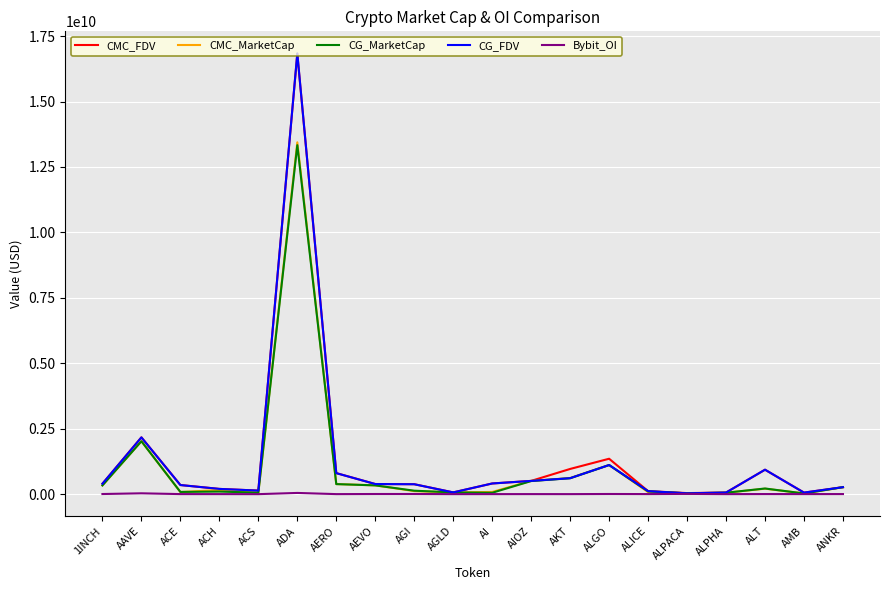

What are all the series names shown in the legend?

CMC_FDV, CMC_MarketCap, CG_MarketCap, CG_FDV, Bybit_OI